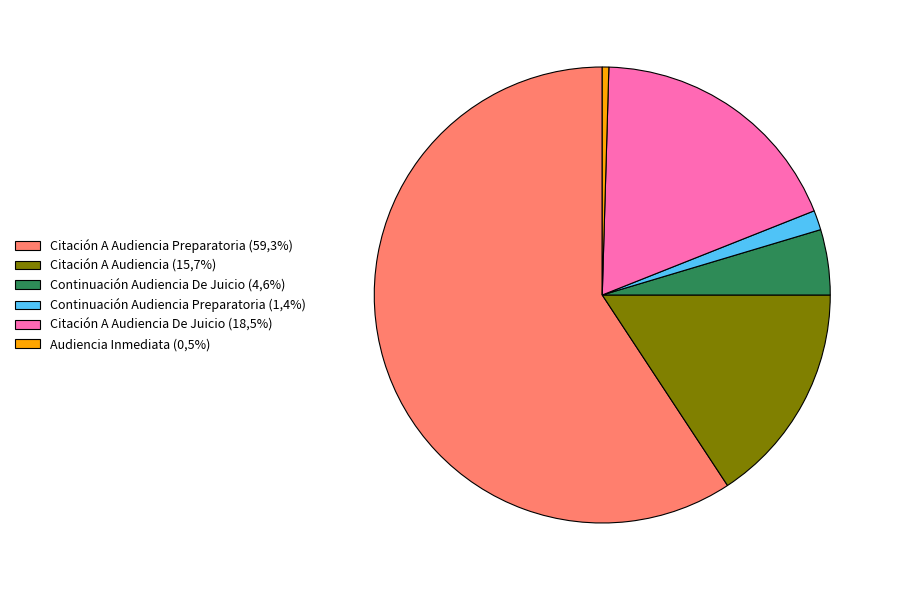

Which has a higher value, Audiencia Inmediata (0,5%) or Continuación Audiencia De Juicio (4,6%)?

Continuación Audiencia De Juicio (4,6%)